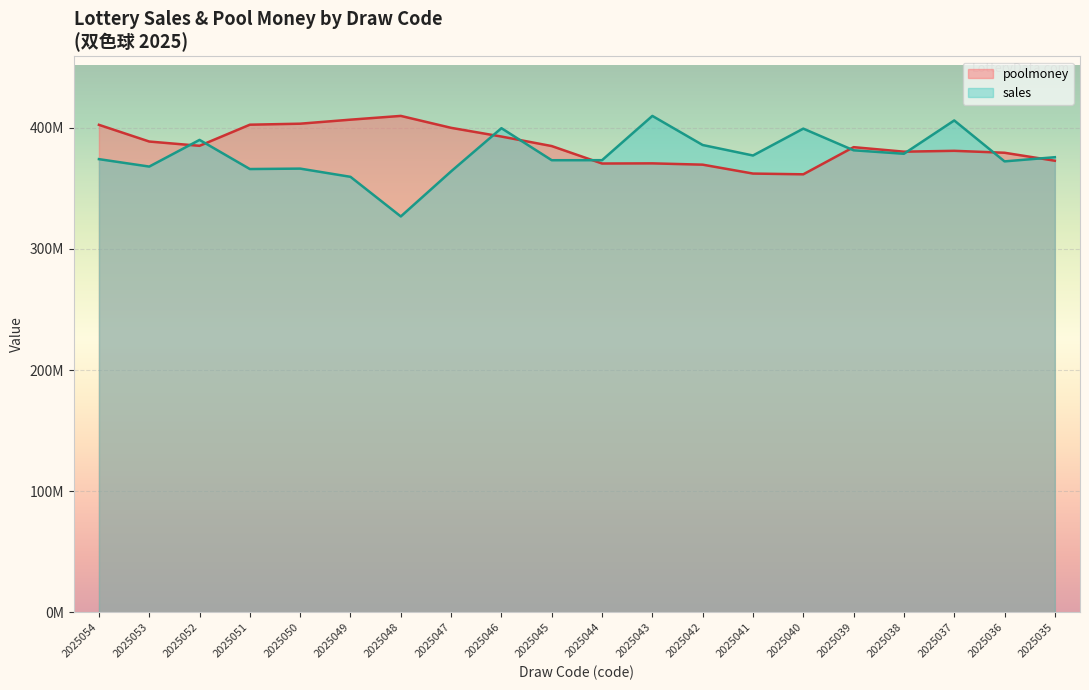

At 2025049, list the series in order from largest to smallest.

poolmoney, sales